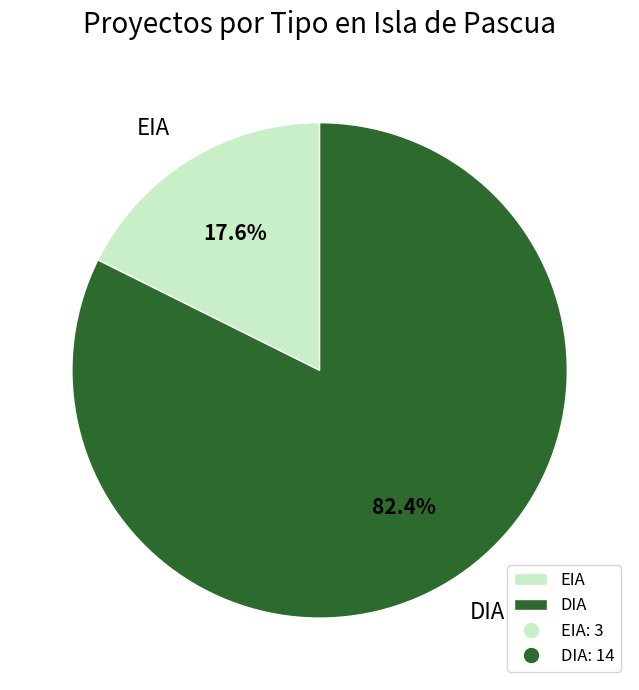

How many slices are in this pie chart?

2